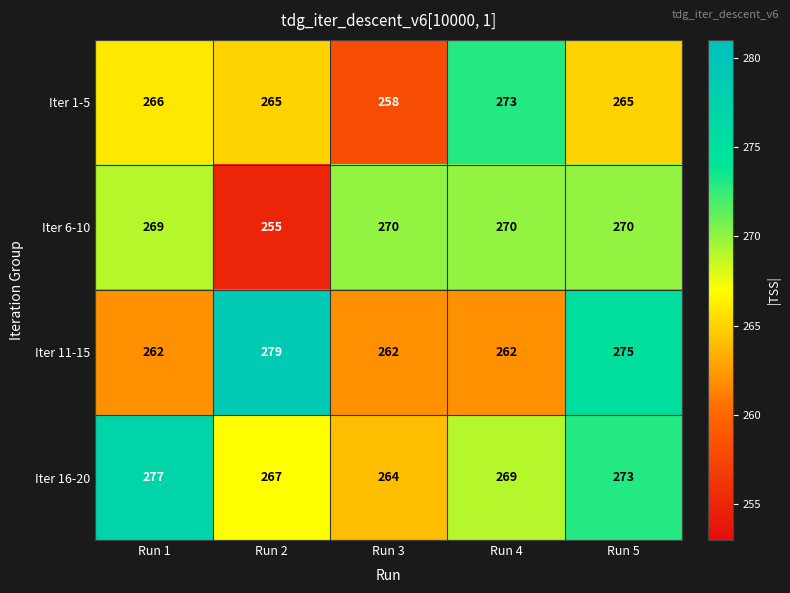

At which category does the chart reach its minimum across all series?

Run 2